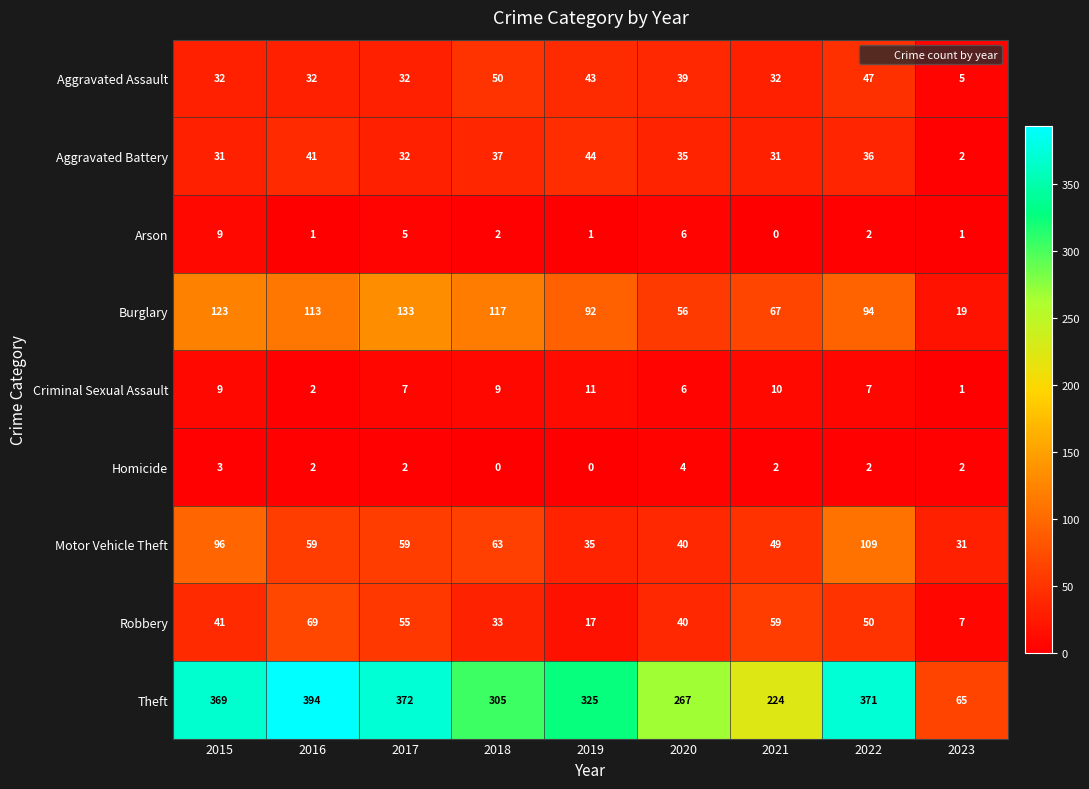

Rank the series by their maximum value, from lowest to highest.

Homicide, Arson, Criminal Sexual Assault, Aggravated Battery, Aggravated Assault, Robbery, Motor Vehicle Theft, Burglary, Theft